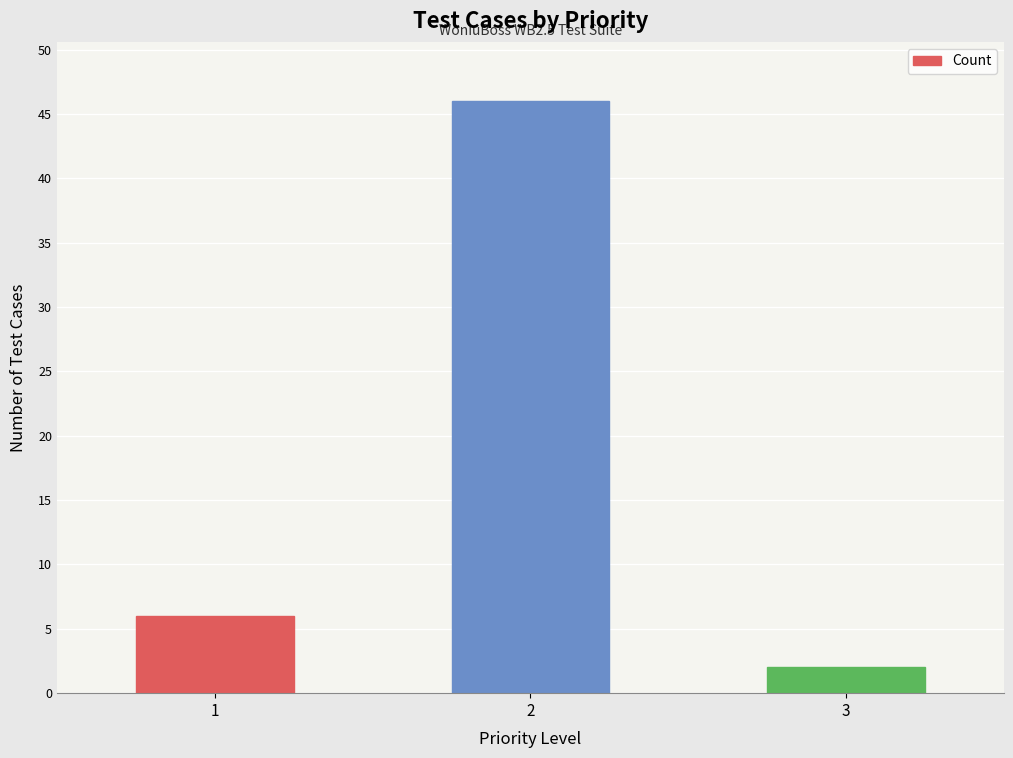

The chart shows a value of 25 at 2. True or false?

False